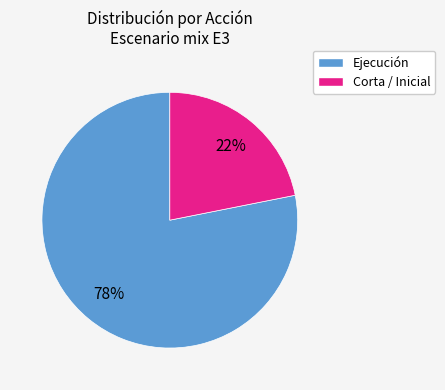

How many slices are in this pie chart?

2